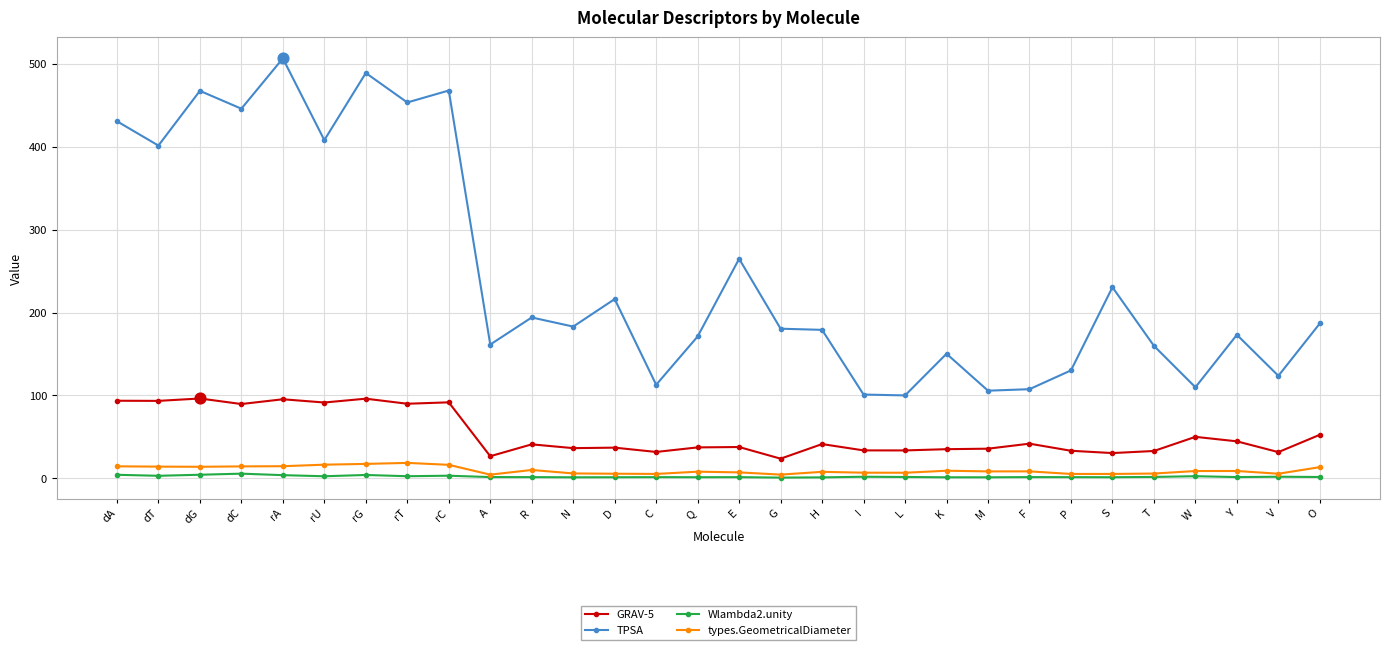

Which series has the widest spread of values?

TPSA